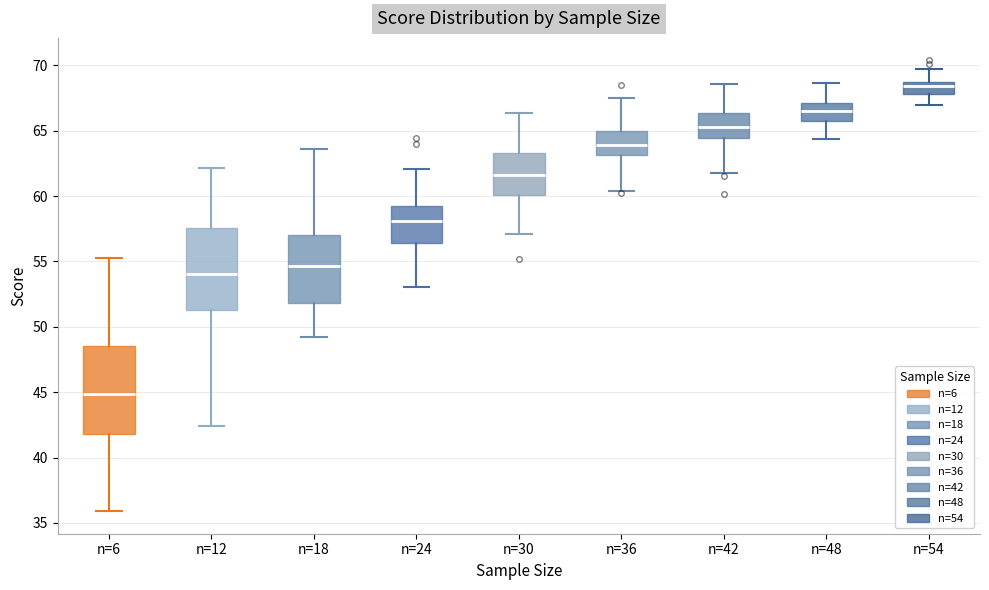

Reading left to right, read every box against the y-axis: the position of its median line, the range the box covers, and the ends of its whiskers. The values are not printed on the chart, so give them approximately, as read against the axis.

n=6: median 45.0, box 42.0 to 48.5, whiskers 36.0 to 55.5
n=12: median 54.0, box 51.5 to 57.5, whiskers 42.5 to 62.0
n=18: median 54.5, box 52.0 to 57.0, whiskers 49.0 to 63.5
n=24: median 58.0, box 56.5 to 59.0, whiskers 53.0 to 62.0
n=30: median 61.5, box 60.0 to 63.5, whiskers 57.0 to 66.5
n=36: median 64.0, box 63.0 to 65.0, whiskers 60.5 to 67.5
n=42: median 65.5, box 64.5 to 66.5, whiskers 62.0 to 68.5
n=48: median 66.5, box 65.5 to 67.0, whiskers 64.5 to 68.5
n=54: median 68.5 (just below the box's upper edge), box 68.0 to 68.5, whiskers 67.0 to 69.5